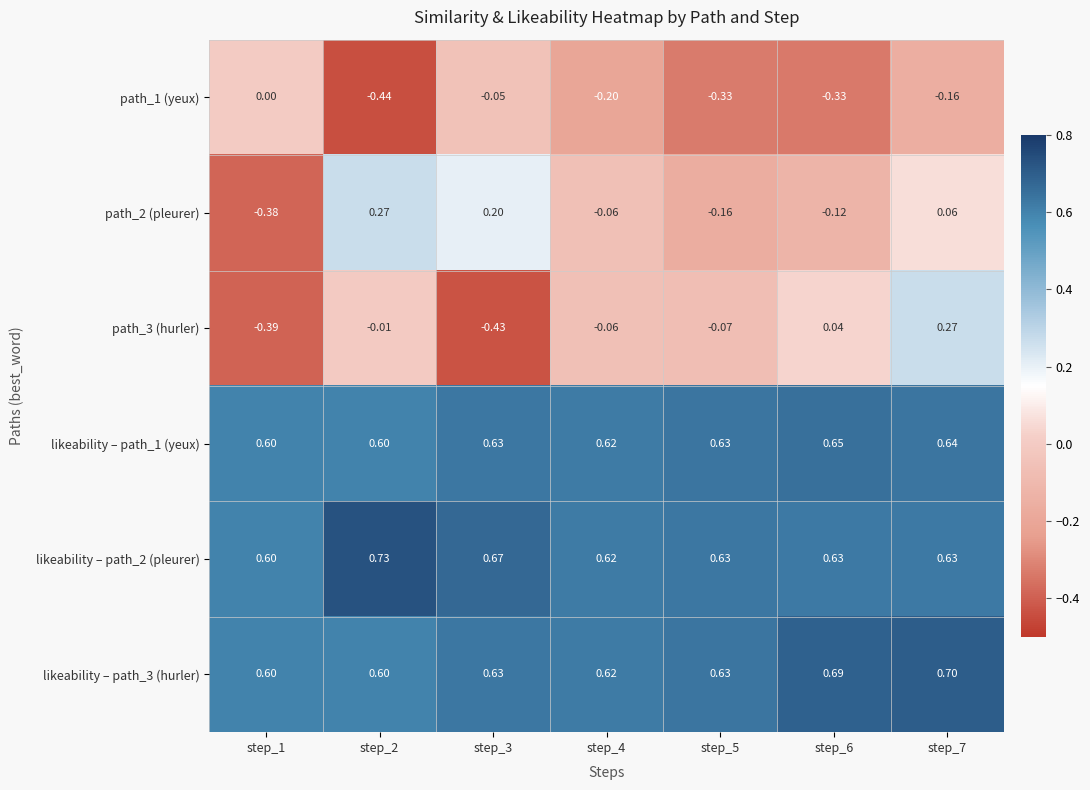

Count the number of data series in this chart.

6